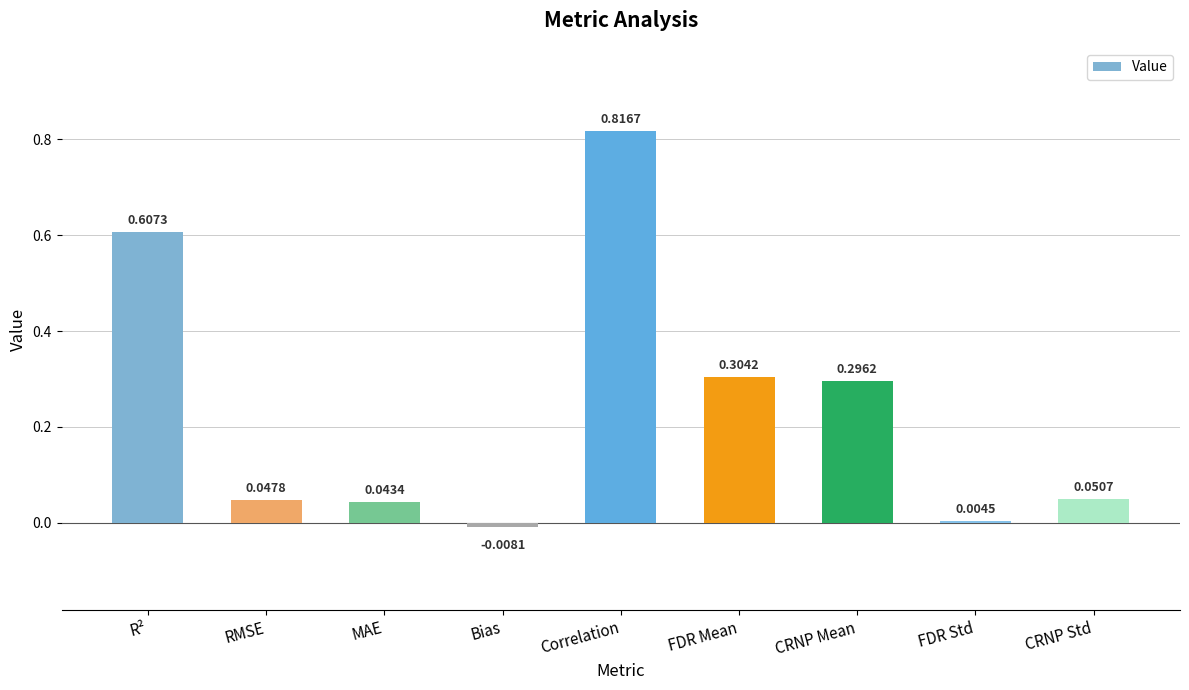

How many bars are there in total?

9